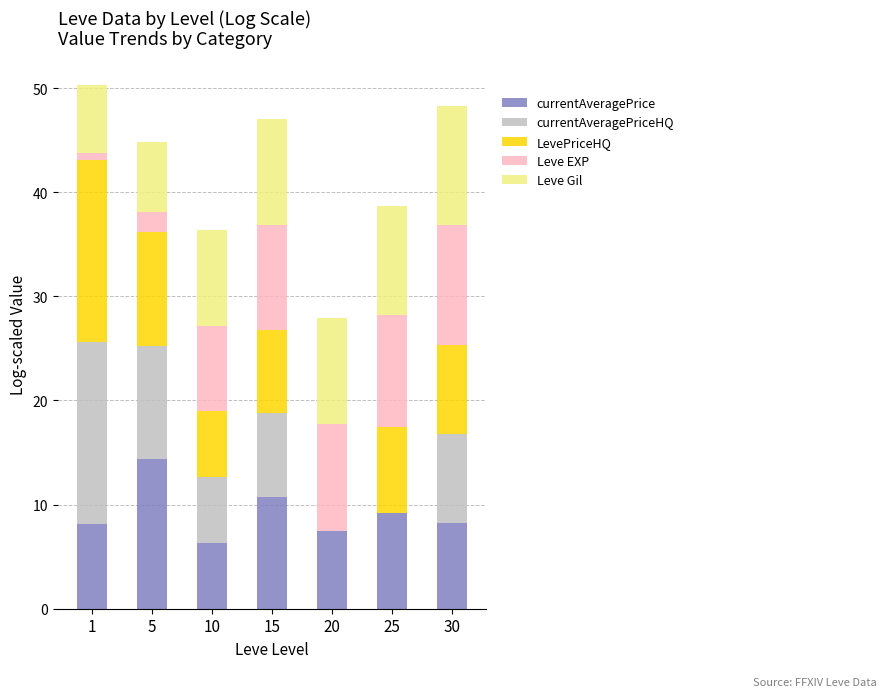

Which series changed the most between 15 and 30?

currentAveragePrice